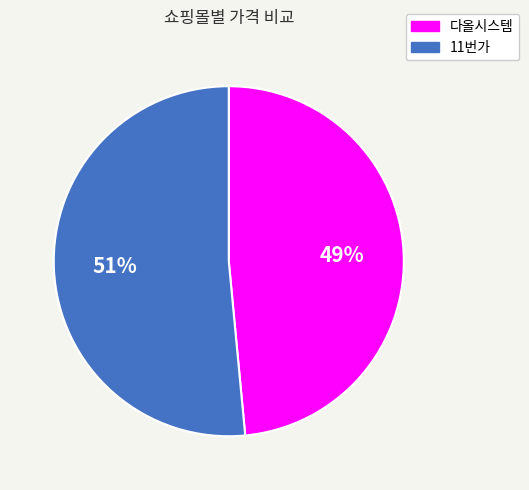

To the nearest percent, what percentage of the pie is 11번가?

51%